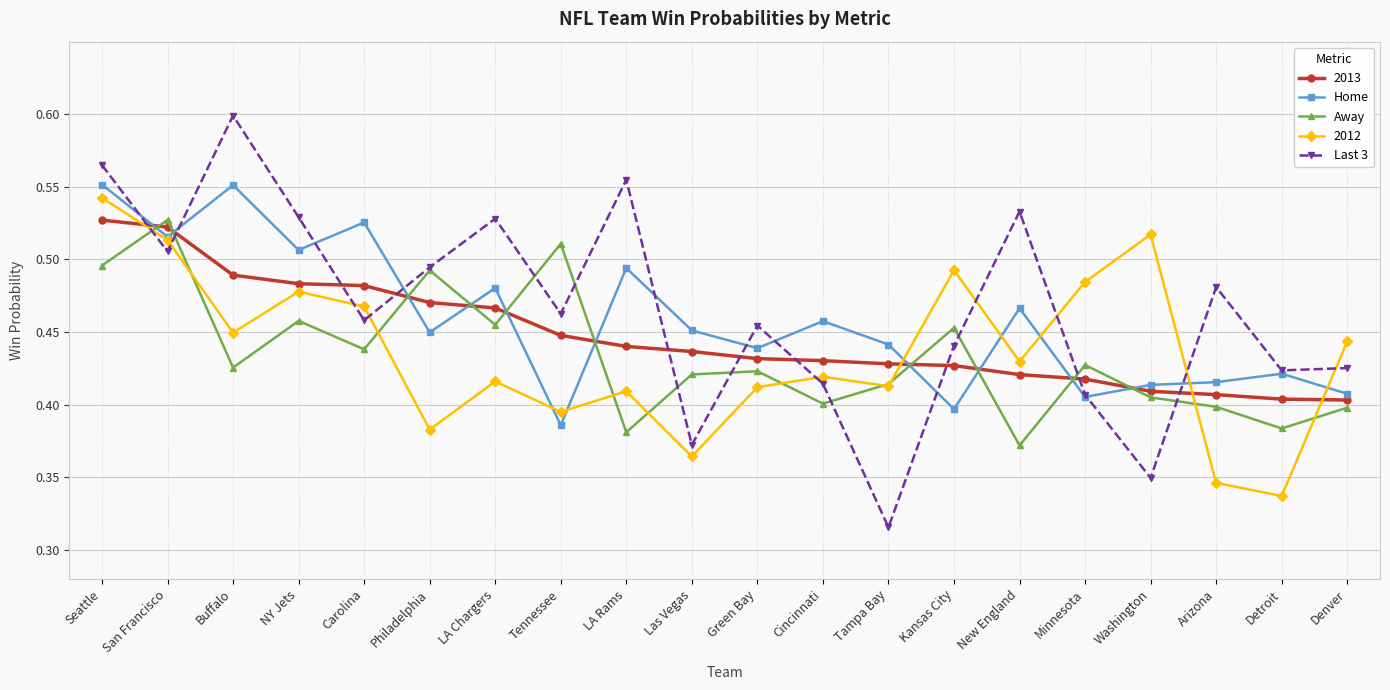

At which label is Away closest to 0?

New England